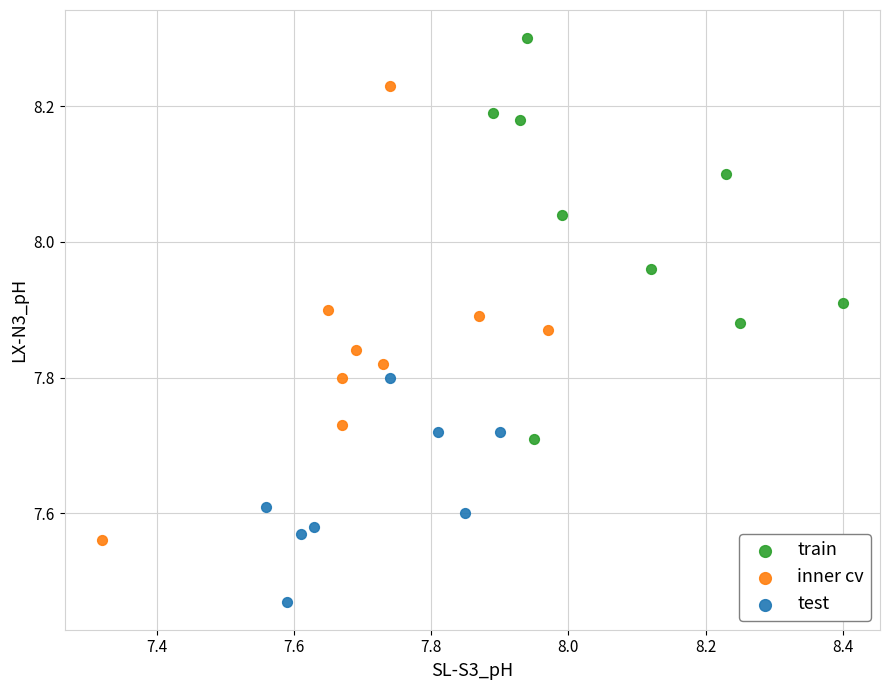

Which series reaches the maximum Y coordinate?

train